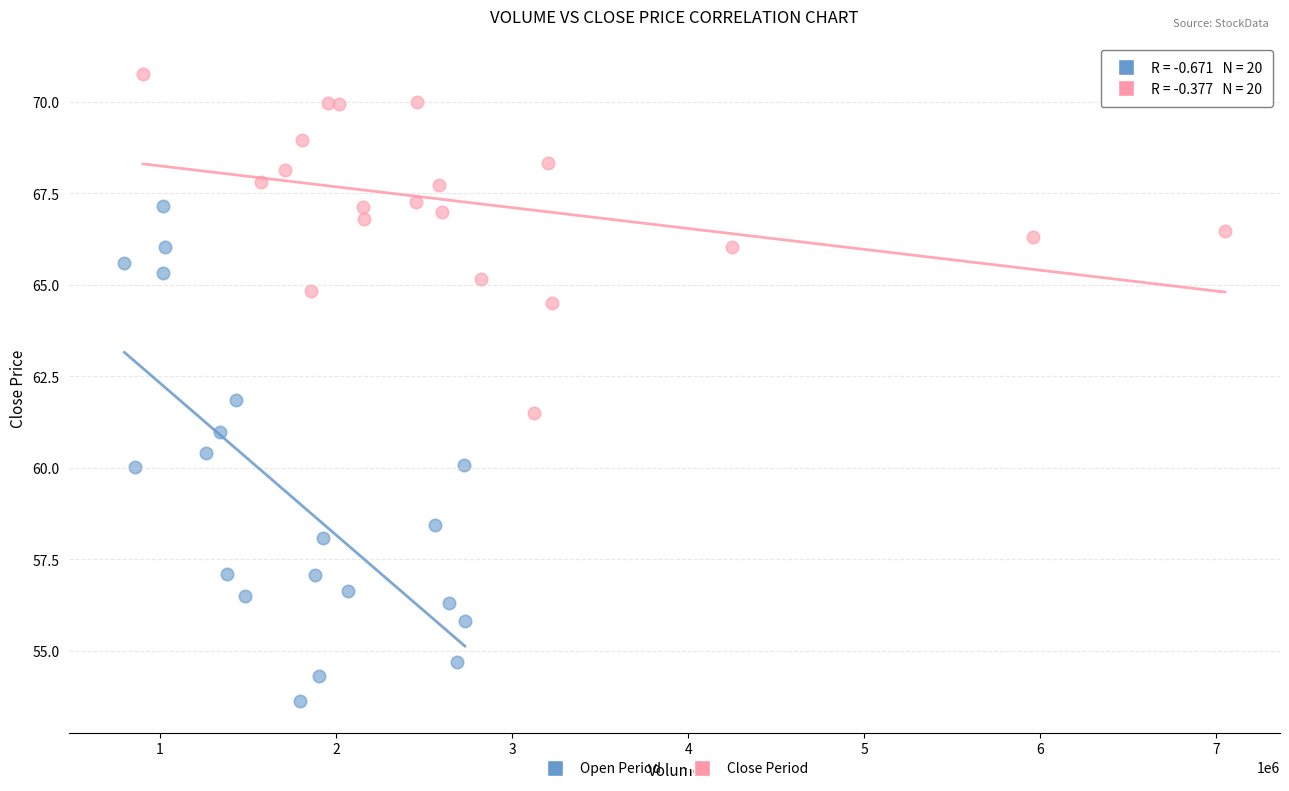

Which series contains the highest Y value?

Close Period